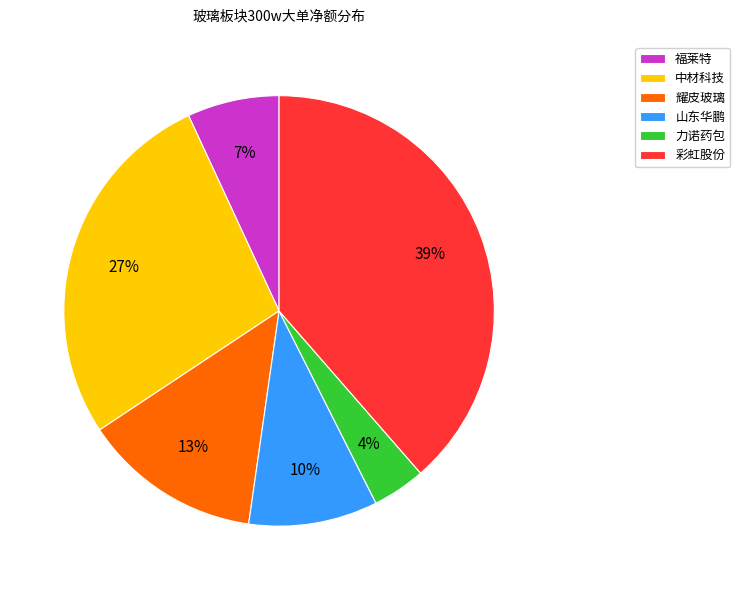

To the nearest percent, what is the difference between the 力诺药包 and 耀皮玻璃 slice percentages?

9%